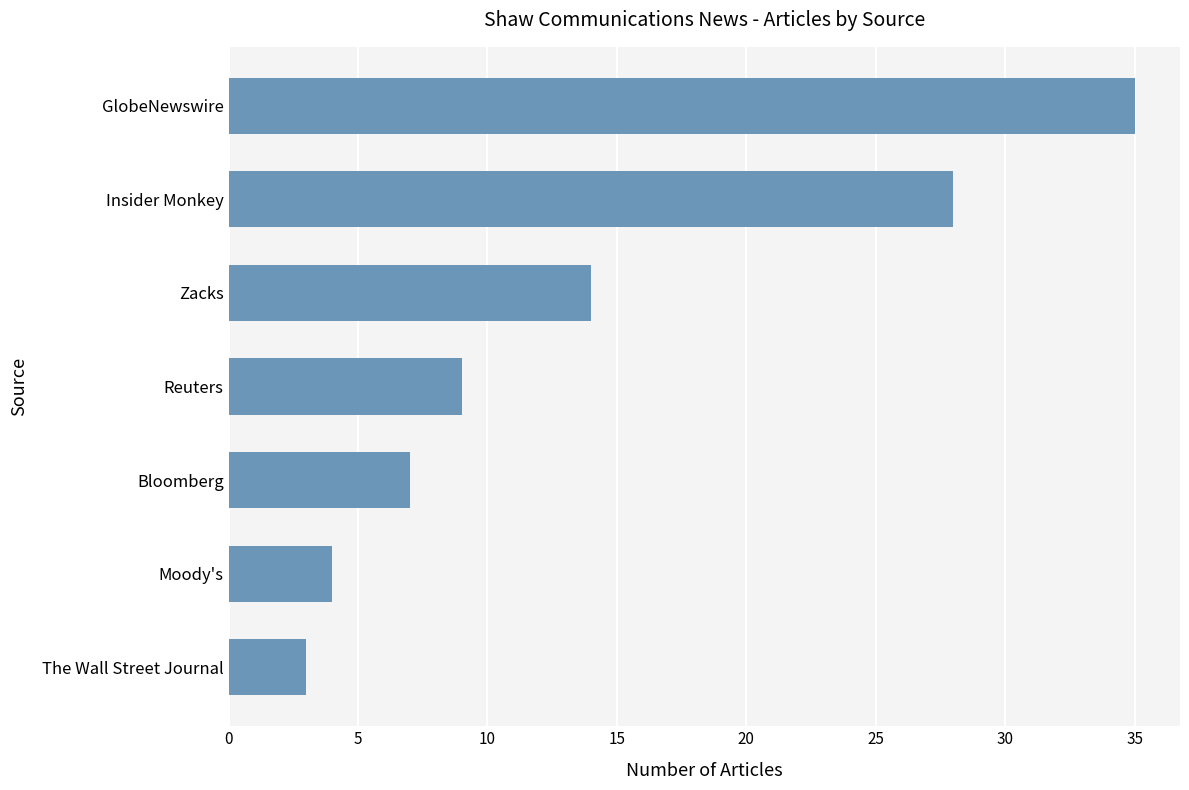

True or false: the data shows 52 at GlobeNewswire.

False